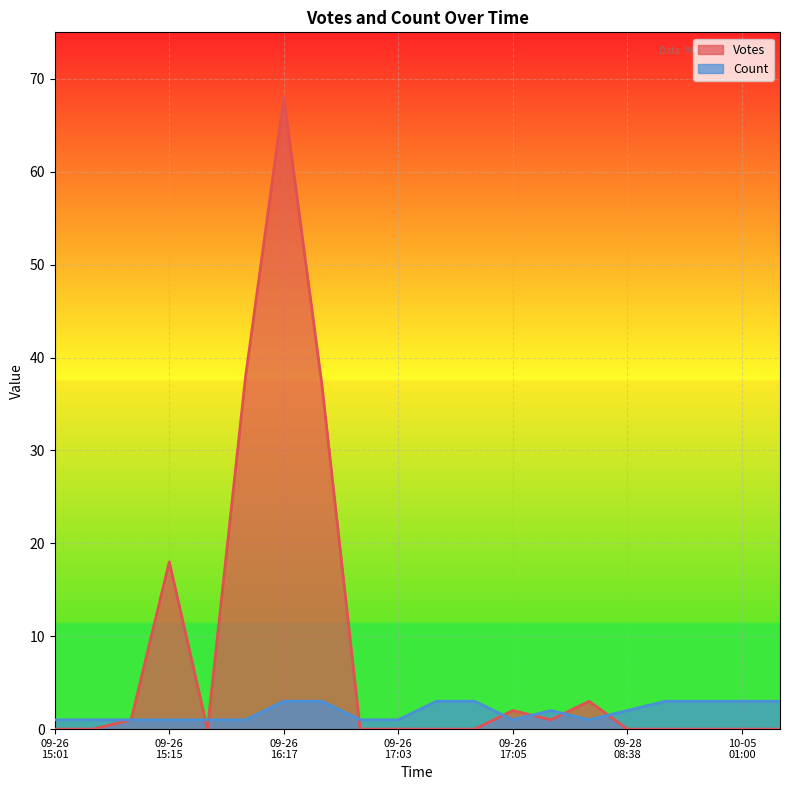

What is the sum of all Votes values?

168